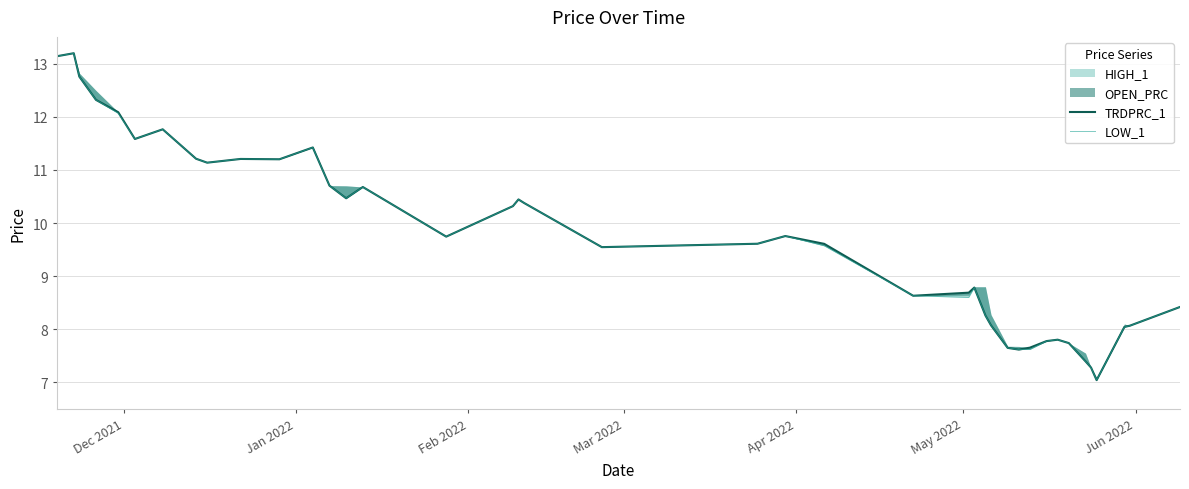

How many interior local peaks does the TRDPRC_1 series have?

9